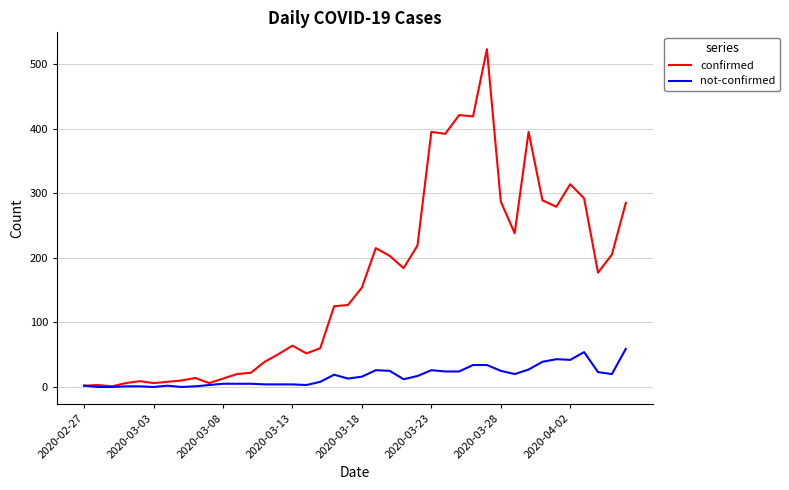

Which series has the largest total across all categories?

confirmed